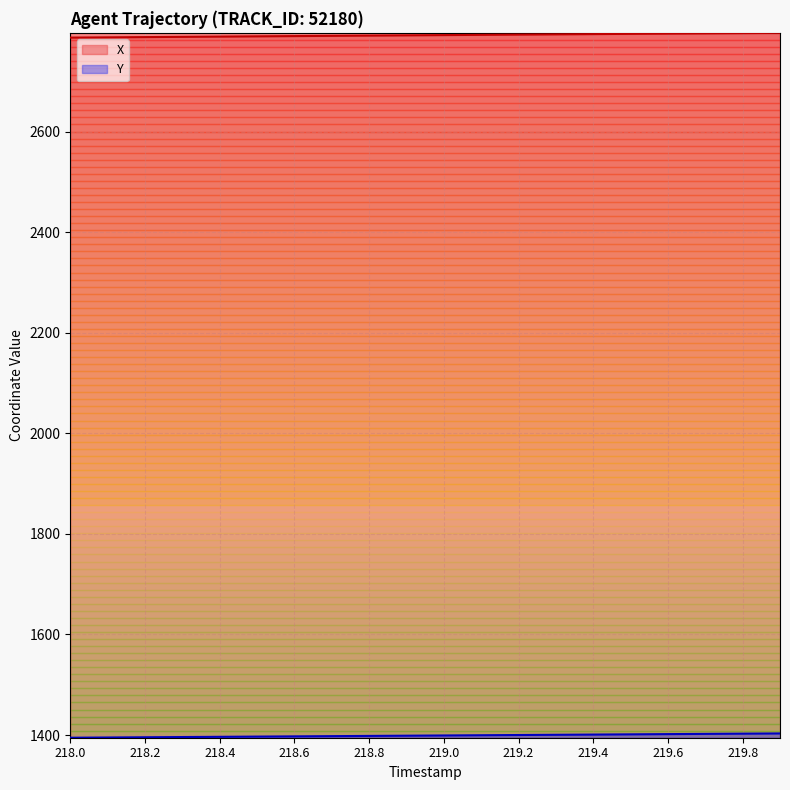

Read the X value at 218.4.

2789.5